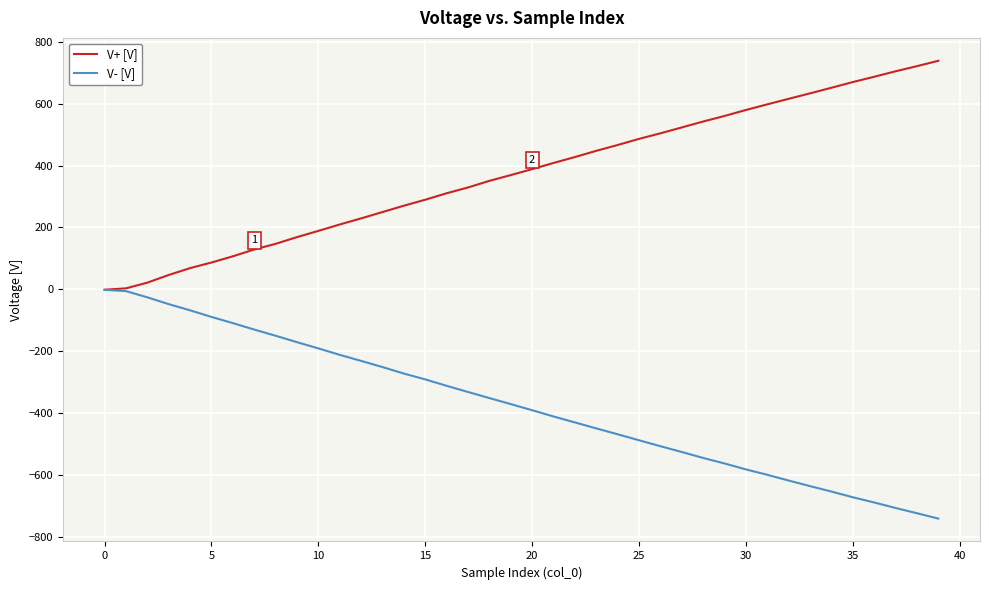

List the series in order of their peak value, lowest first.

V- [V], V+ [V]